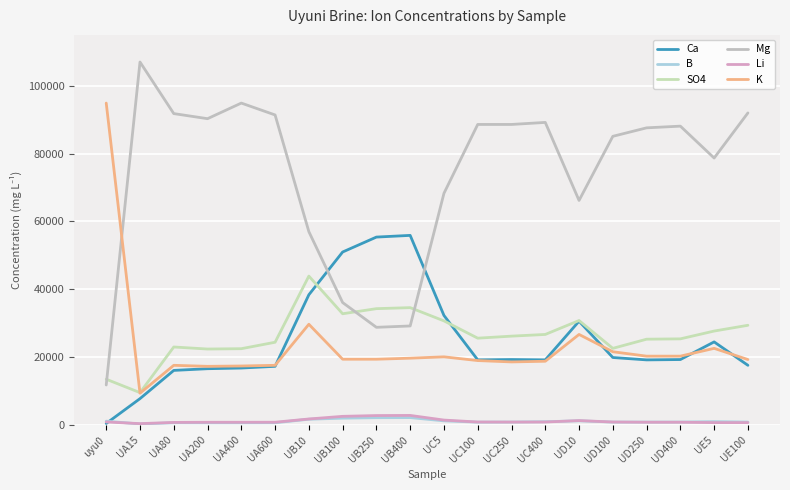

The SO4 series shows 35806 at UD100. True or false?

False